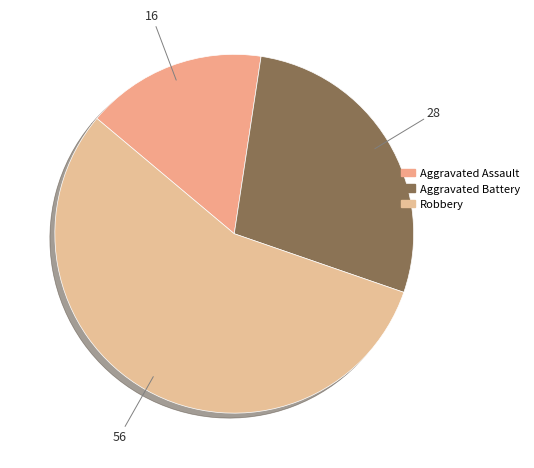

Do Aggravated Battery and Robbery together represent more than half of the pie?

Yes